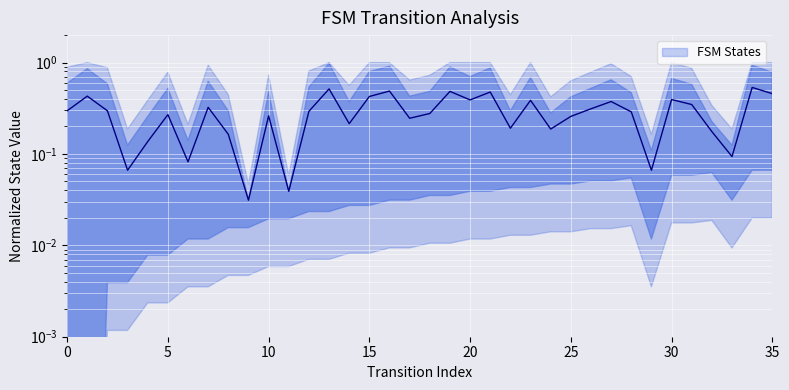

True or false: the data shows 0.1 at 11.

False